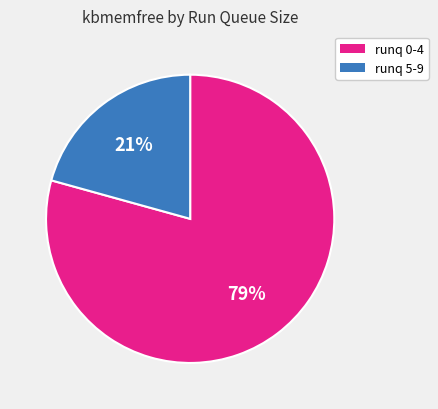

Is there any slice that represents more than half of the pie?

Yes